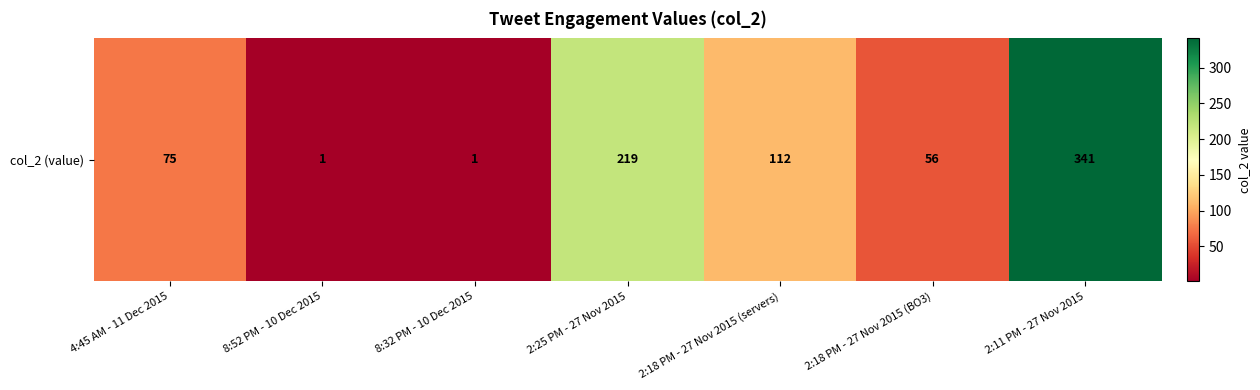

The value at 4:45 AM - 11 Dec 2015 is 75. True or false?

True